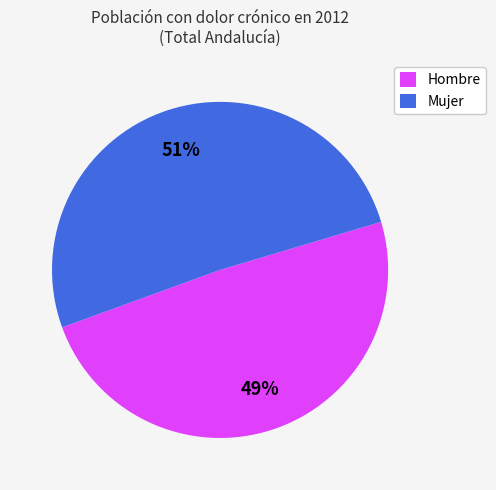

The Mujer slice represents 51% of the pie. True or false?

True